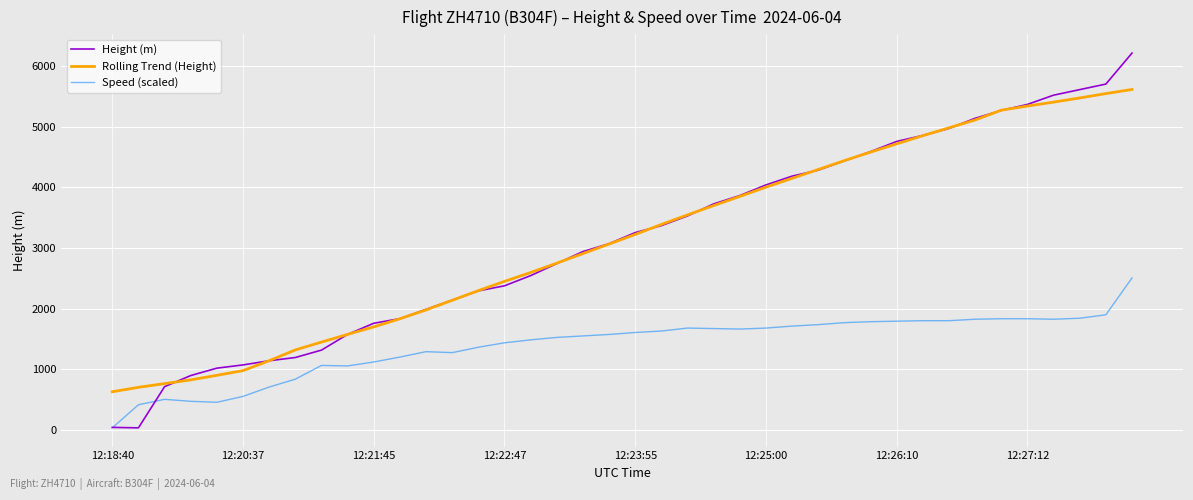

What are all the series names shown in the legend?

Height (m), Rolling Trend (Height), Speed (scaled)